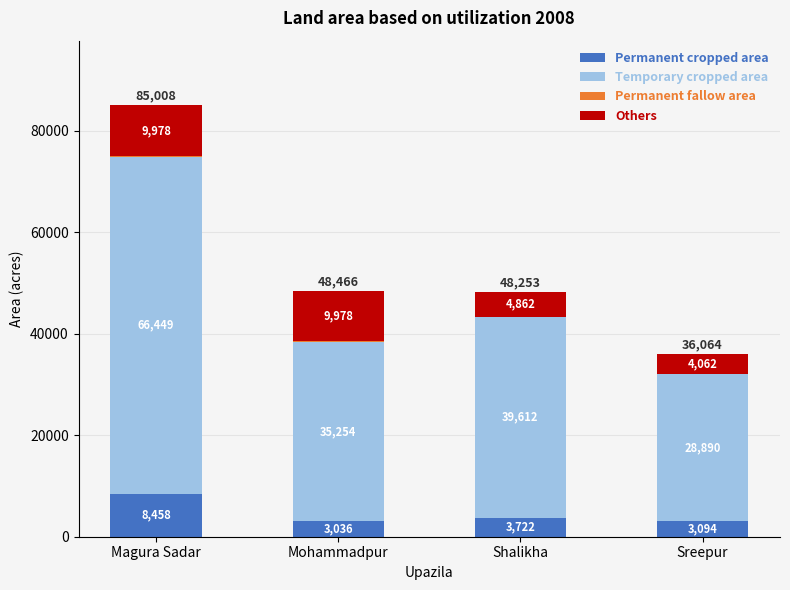

Does the chart contain stacked bars?

Yes